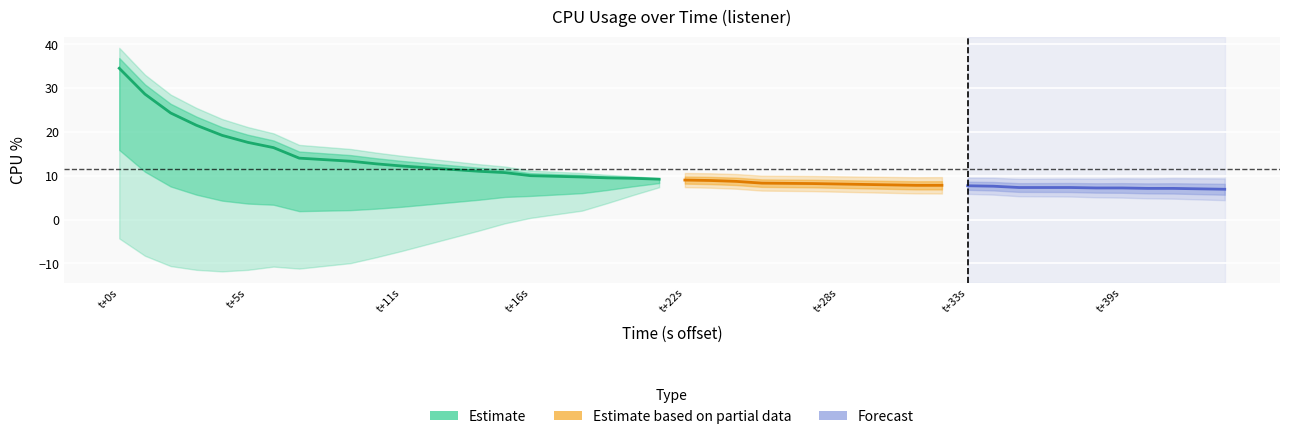

Rank the categories by value from highest to lowest.

0, 1, 2, 3, 4, 5, 6, 7, 8, 9, 10, 11, 12, 13, 14, 15, 16, 17, 18, 19, 20, 21, 22, 23, 24, 25, 26, 27, 28, 29, 30, 31, 32, 33, 34, 35, 36, 37, 38, 39